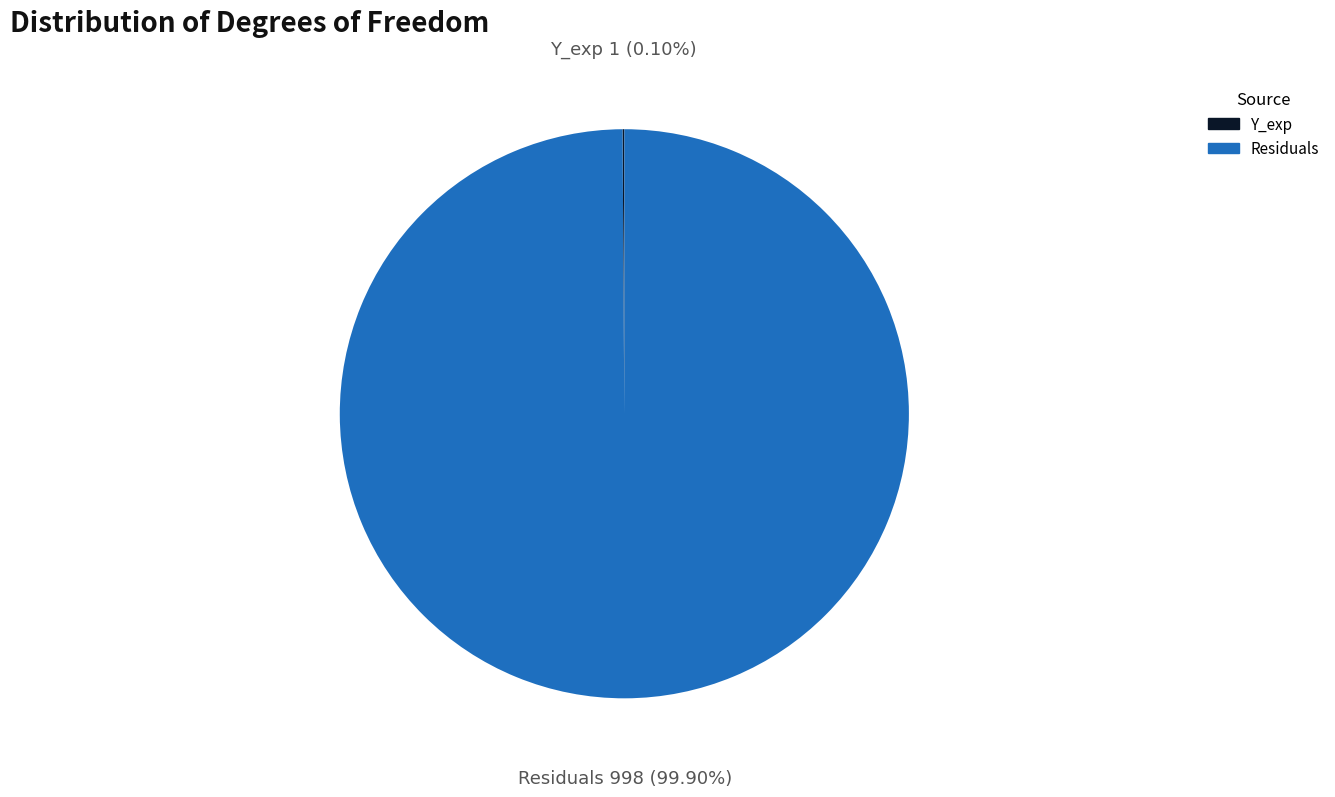

Which category has the biggest portion of the pie?

Residuals